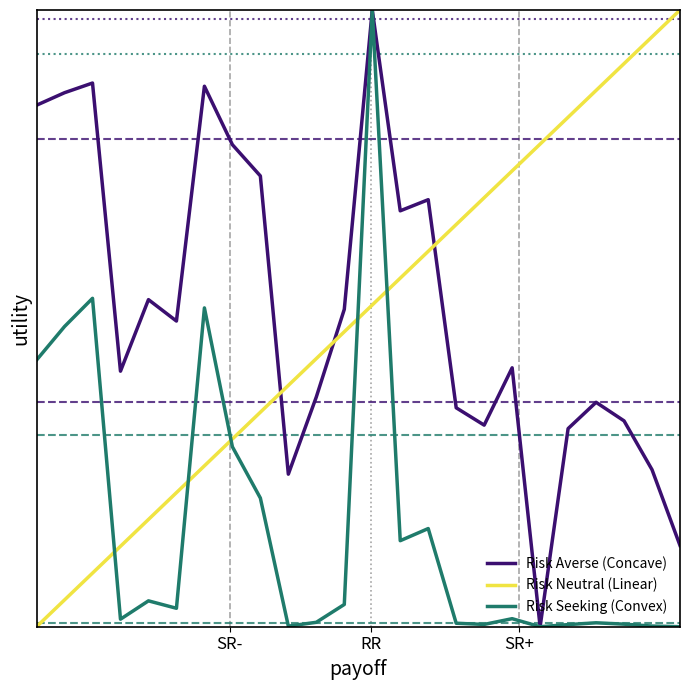

What are all the series names shown in the legend?

Risk Averse (Concave), Risk Neutral (Linear), Risk Seeking (Convex)